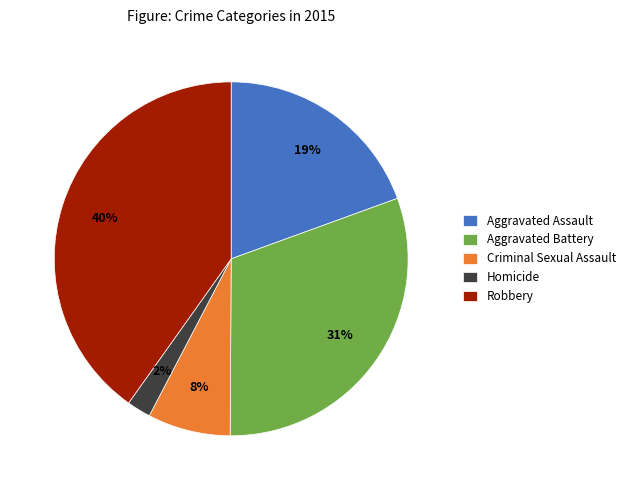

To the nearest percent, what is the average slice percentage?

20%